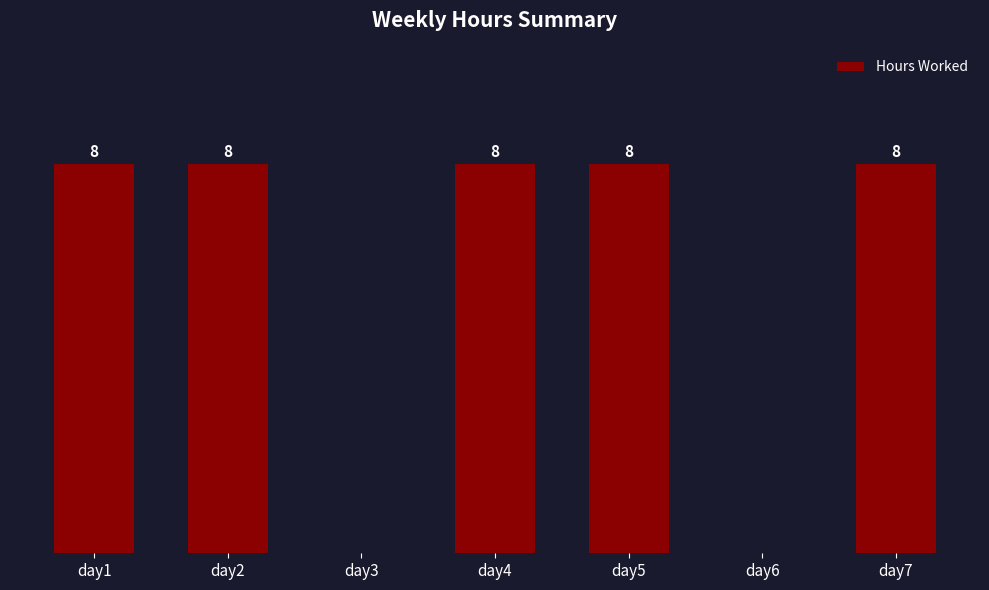

Between day1 and day6, which is larger?

day1